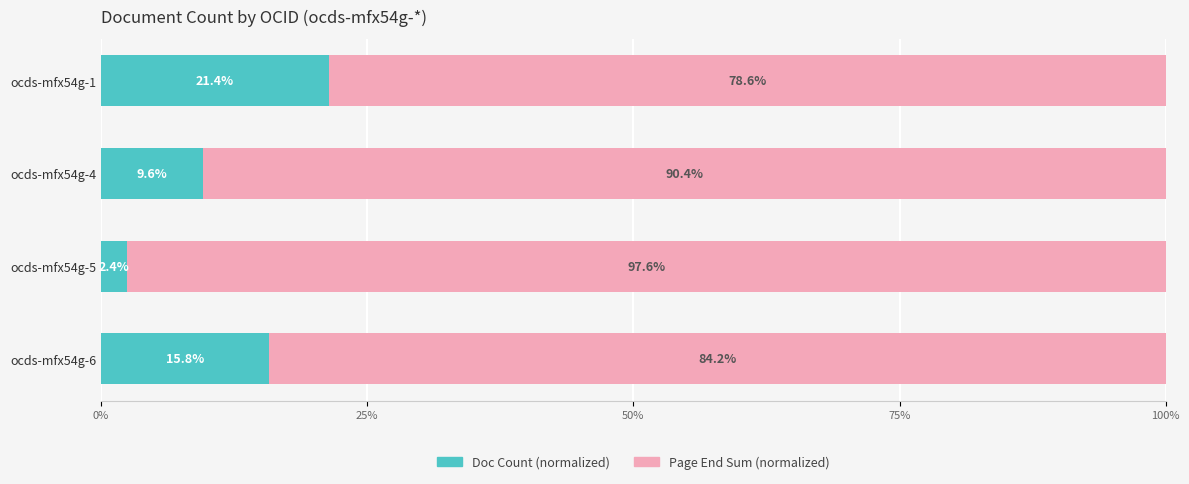

What is the total value across all series at ocds-mfx54g-6?

100.0